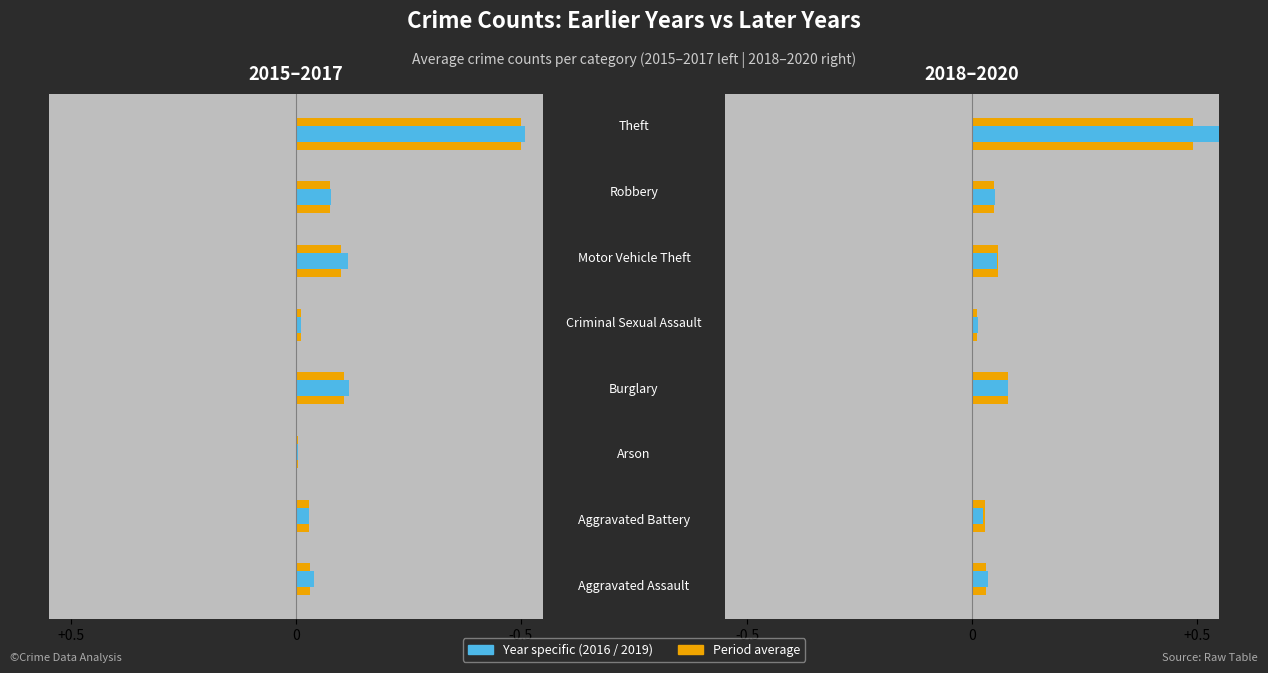

Is it true that 2018–2020 avg equals 0.0 at -0.5?

True